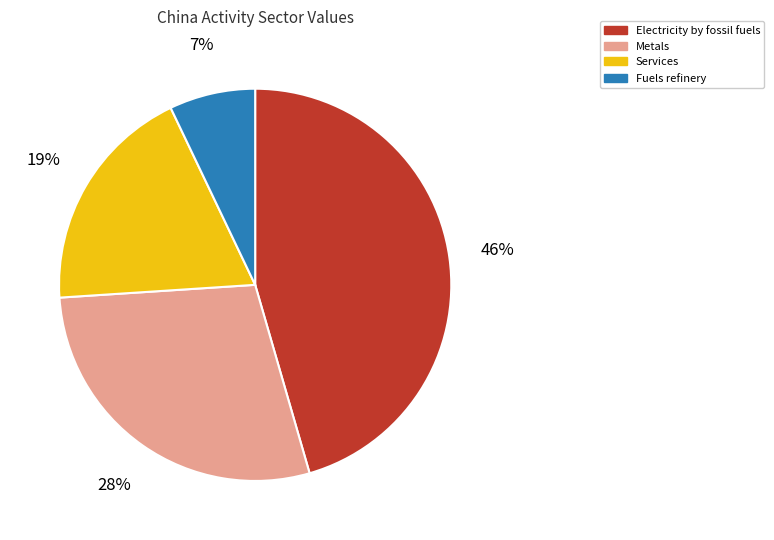

To the nearest percent, what is the combined percentage of Fuels refinery and Services?

26%